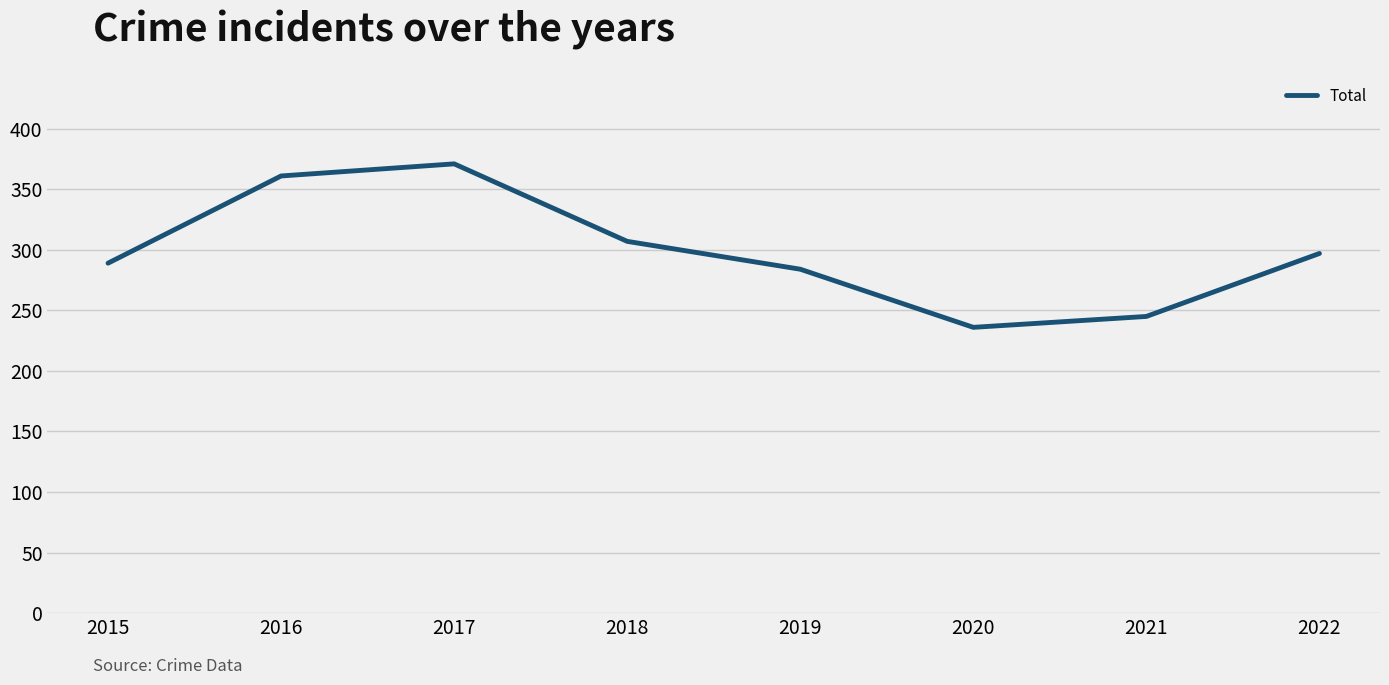

What is the smallest value displayed?

236